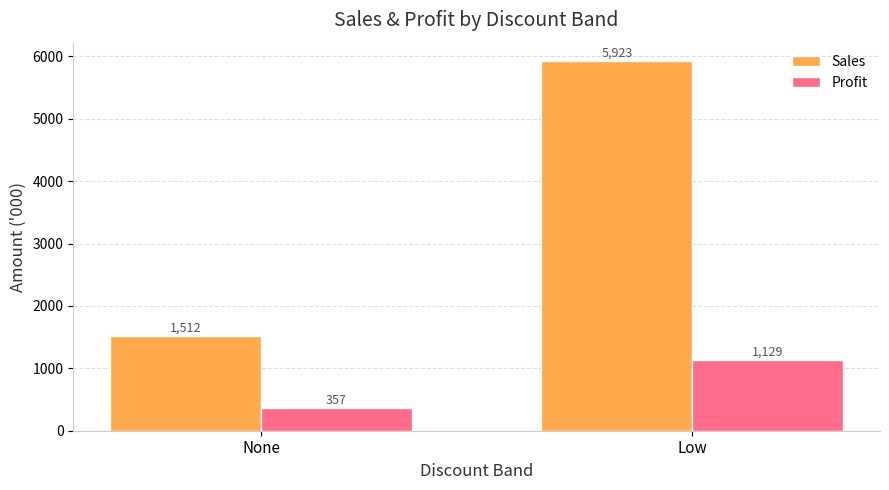

What is the average value of the Sales series?

3717.8